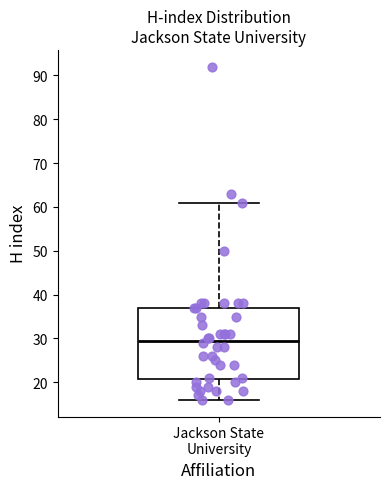

Read this box plot against the y-axis: the position of the median line, the range covered by the box, and the ends of both whiskers. The values are not printed on the chart, so give them approximately, as read against the axis.

median 30, box 21 to 37, whiskers 16 to 61